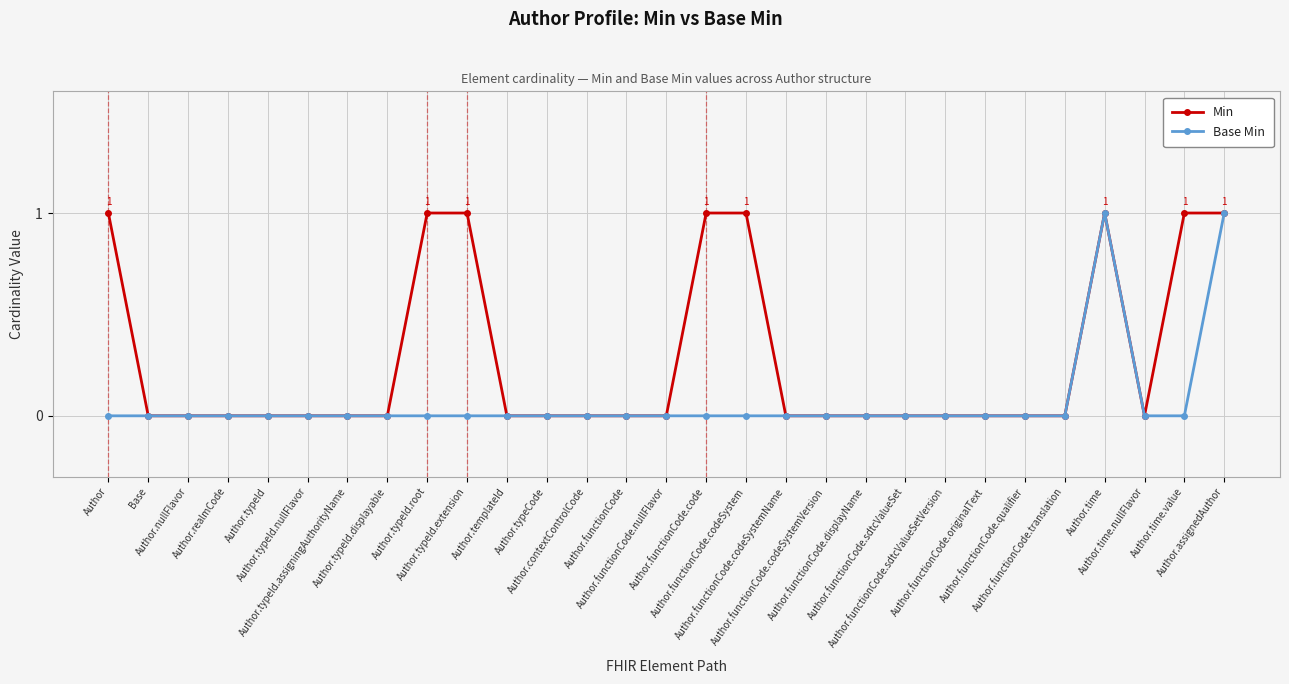

True or false: Min has more than 0 interior local peaks.

True